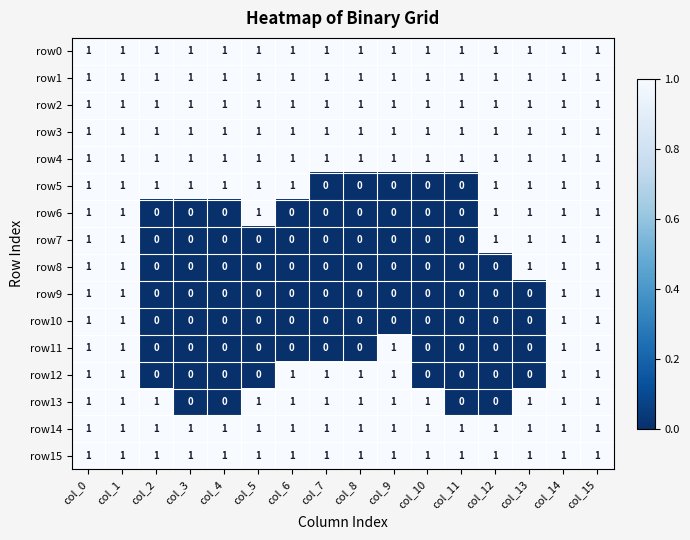

True or false: row5 has a value of 0 at col_4.

False